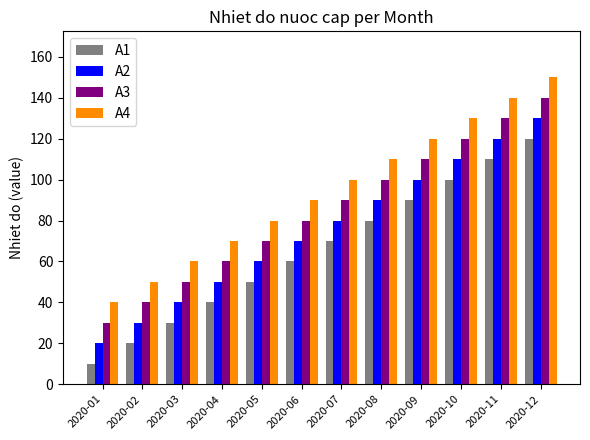

What is the highest value of the A1 series?

120